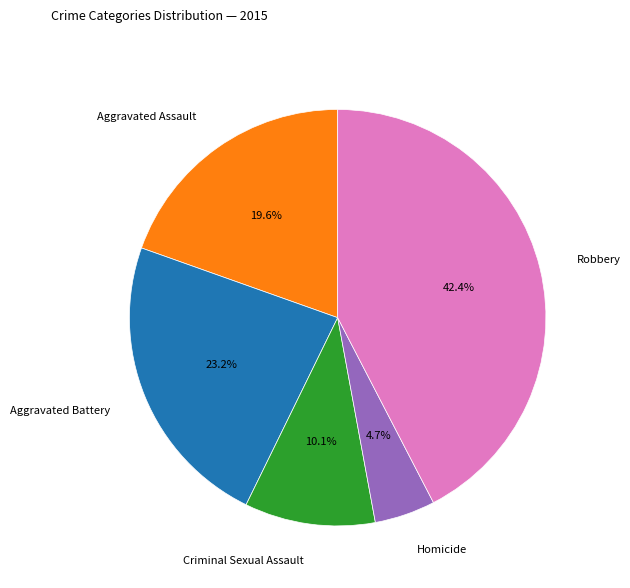

What percentage is NOT represented by Robbery?

57.6%